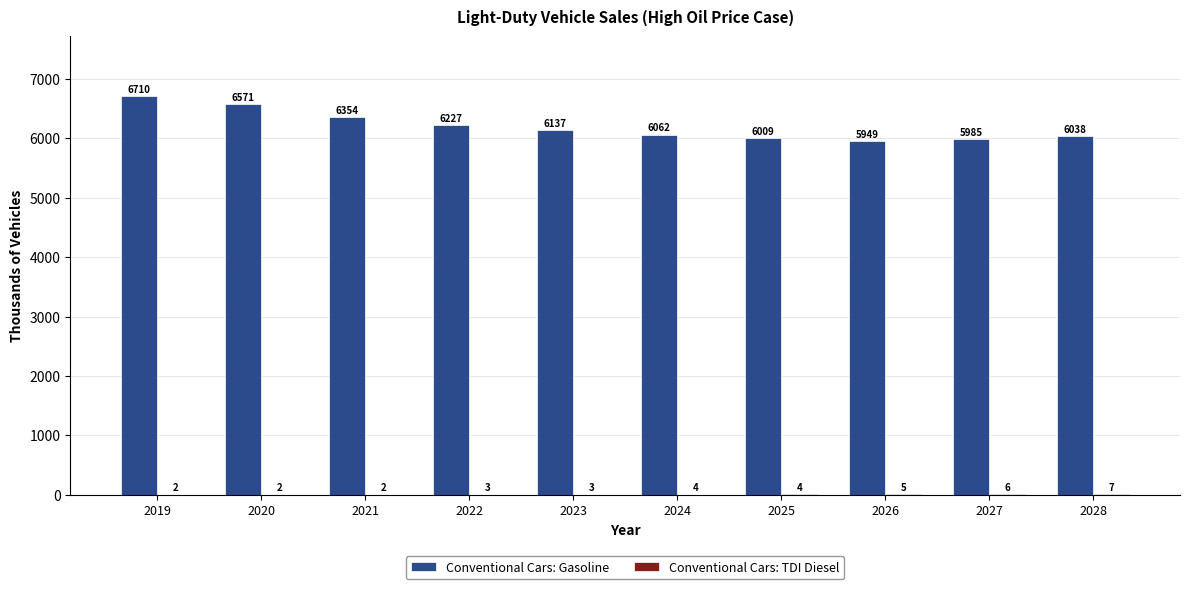

At which category is the sum across all series the highest?

2019